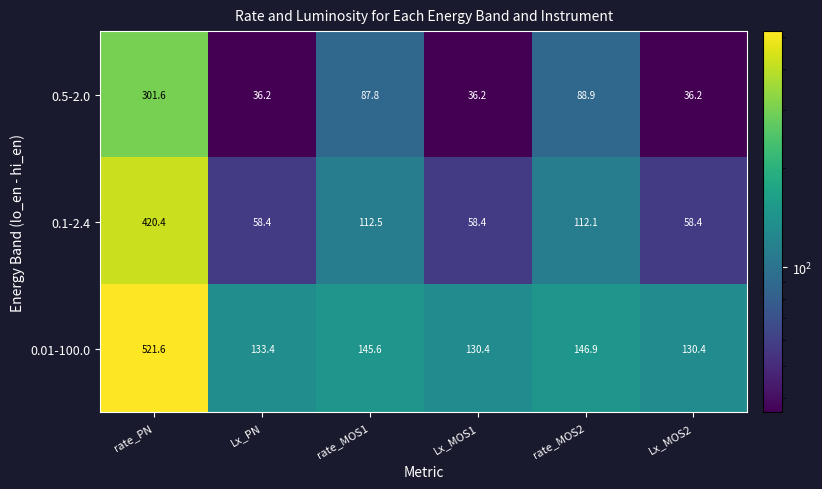

What is the total value across all series at Lx_PN?

228.0